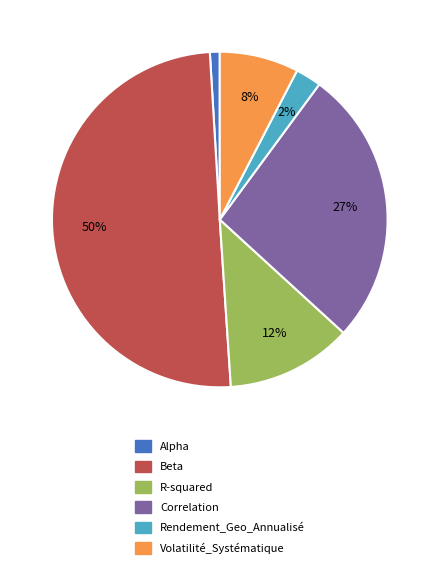

Rank the categories by value from highest to lowest.

Beta, Correlation, R-squared, Volatilité_Systématique, Rendement_Geo_Annualisé, Alpha